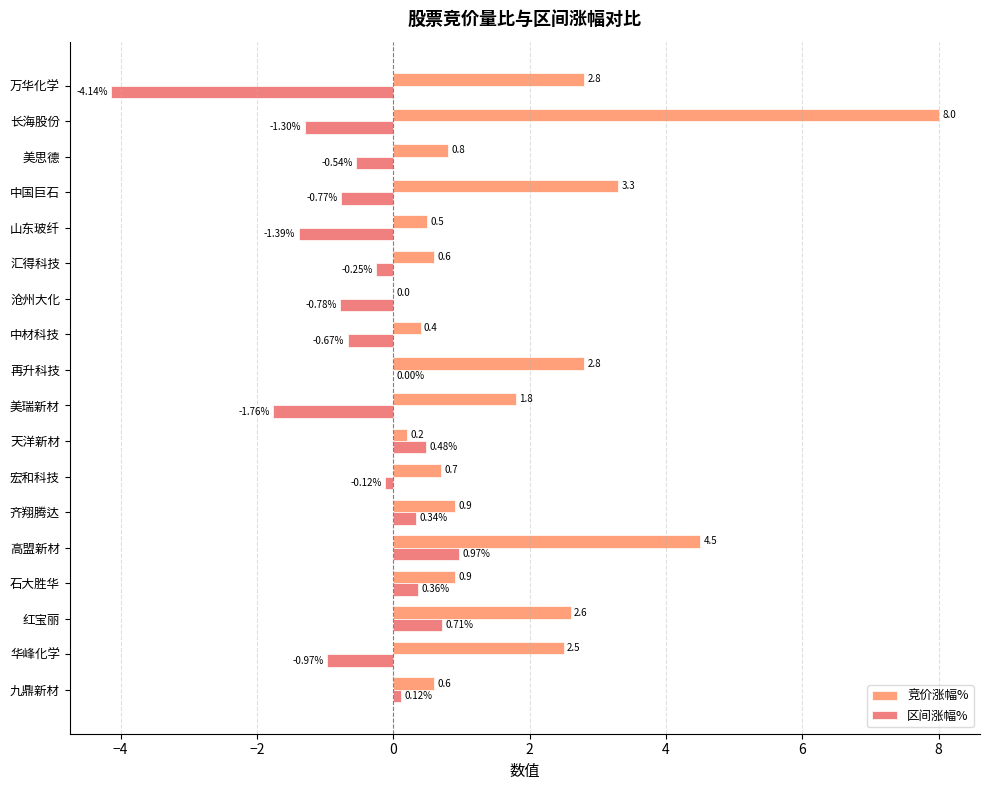

Where is 竞价涨幅% nearest to the value 4?

高盟新材